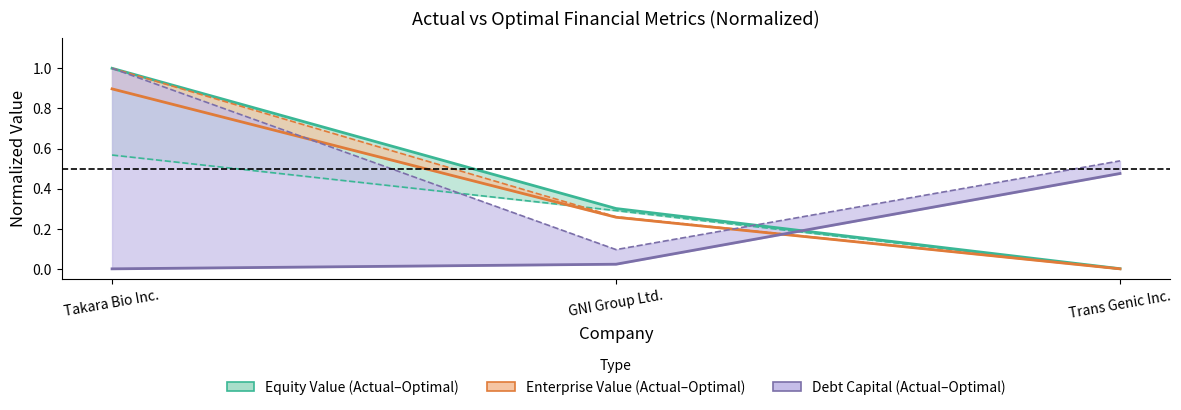

Which series has the largest range (max minus min)?

optimal_enterprise_value